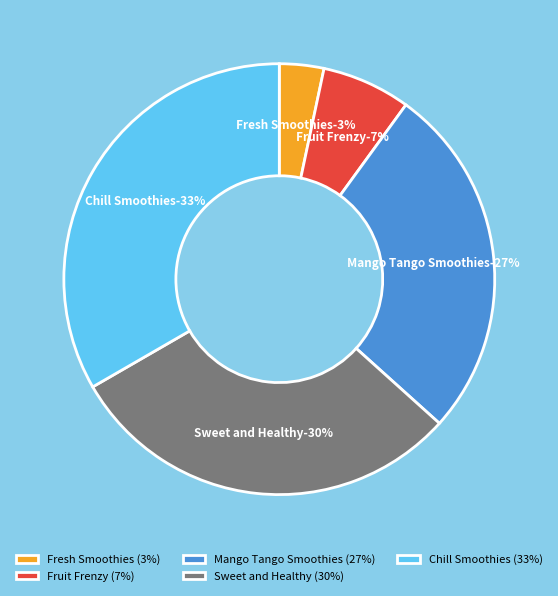

Between Fruit Frenzy and Chill Smoothies, which is larger?

Chill Smoothies